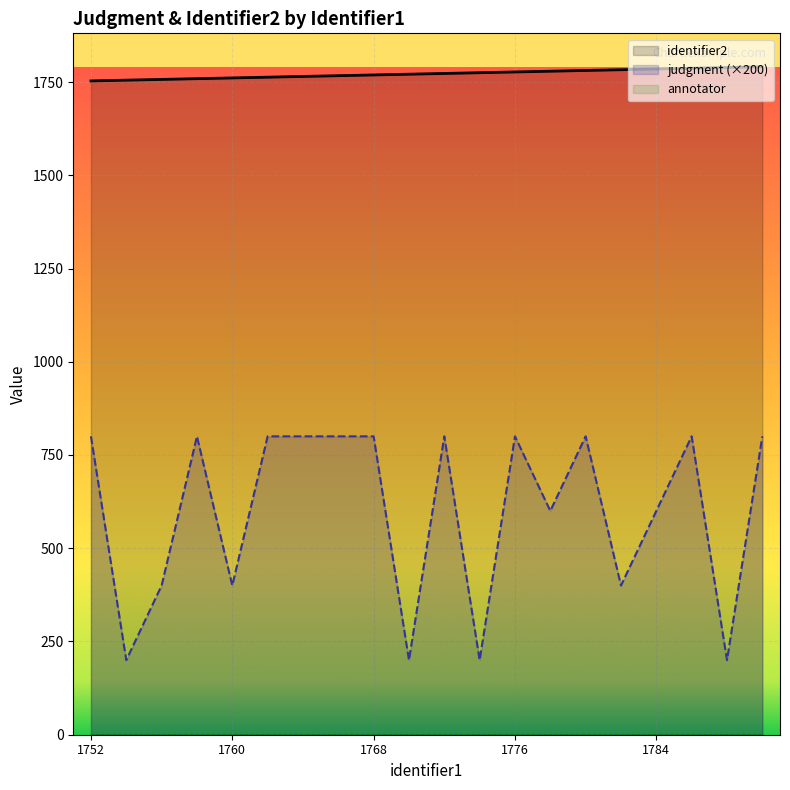

Which series has the widest spread of values?

judgment (×200)